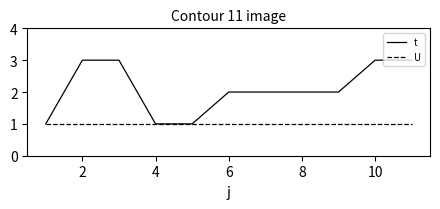

Rank the series by their average value, from lowest to highest.

U, t